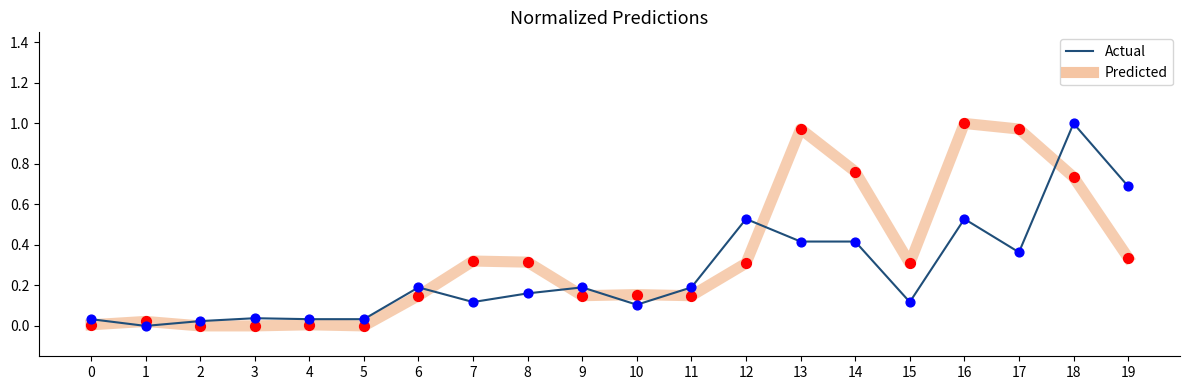

Which series changed the most between 2 and 14?

Predicted